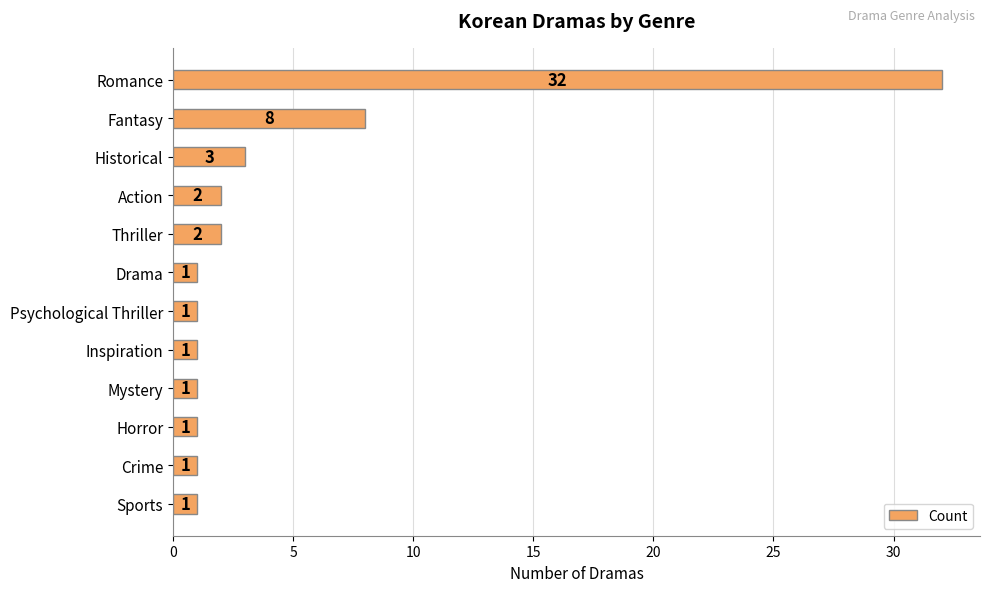

What is the maximum value shown in the chart?

32